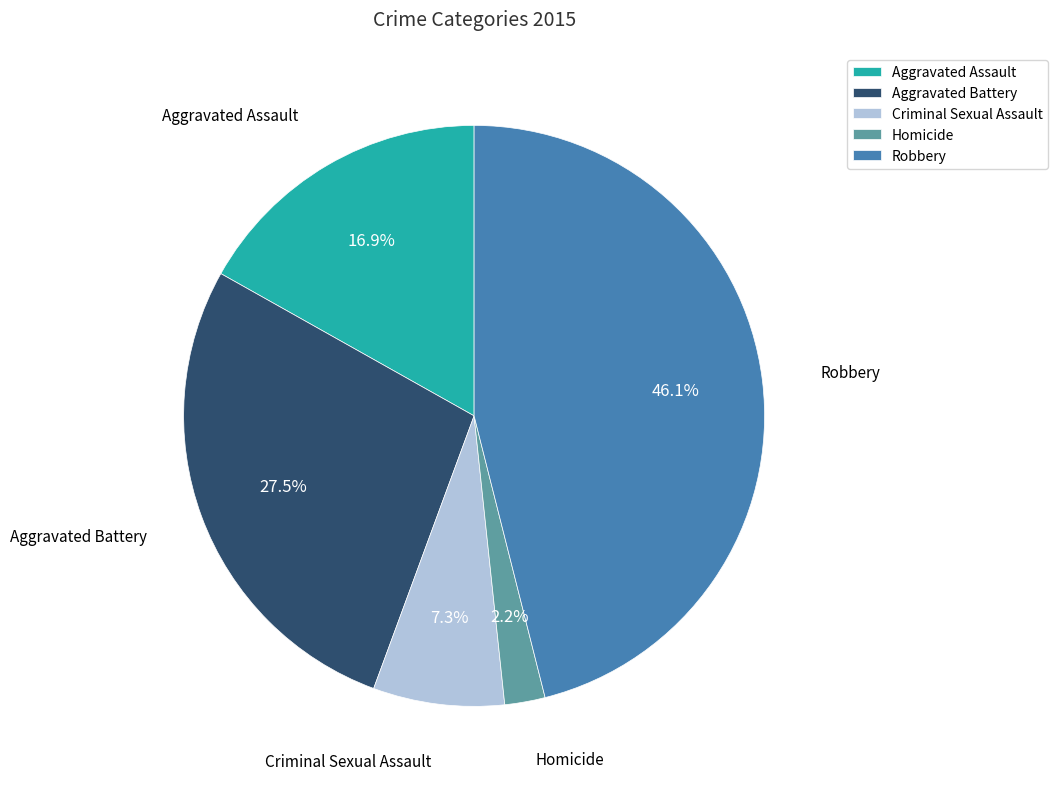

How many segments does this pie chart have?

5